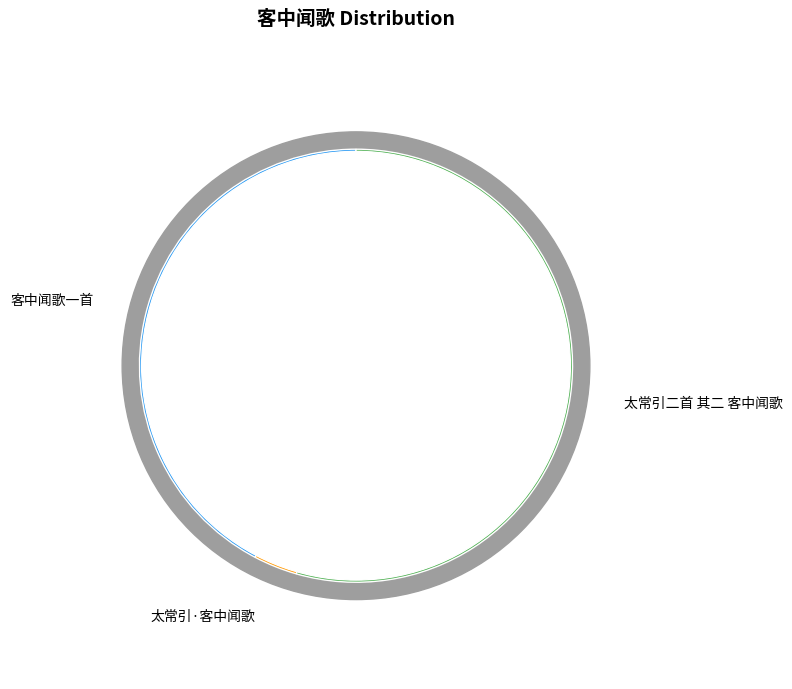

What percentage is the 客中闻歌一首 slice, to the nearest percent?

42%